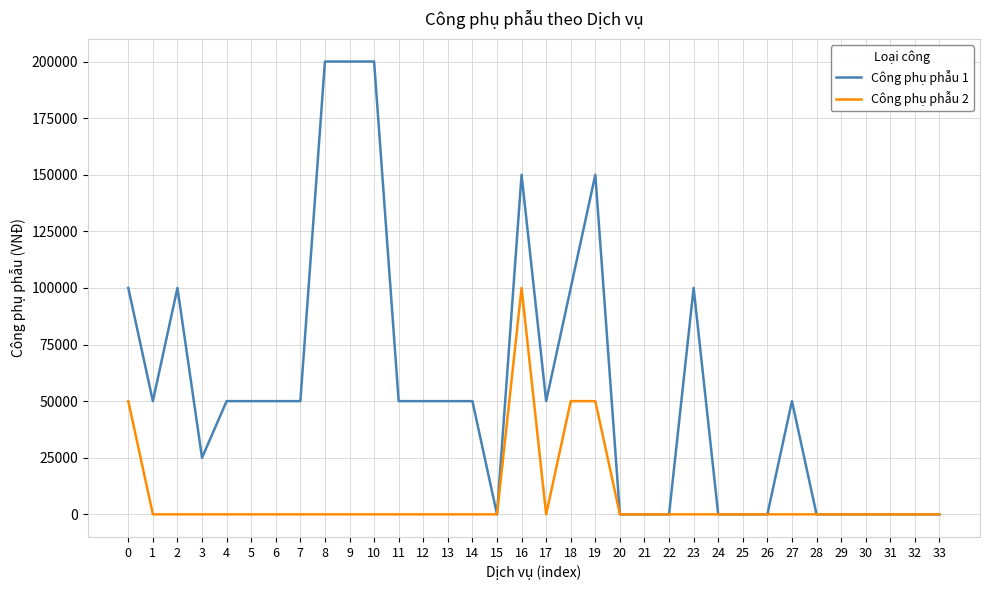

How many series are shown in this chart?

2